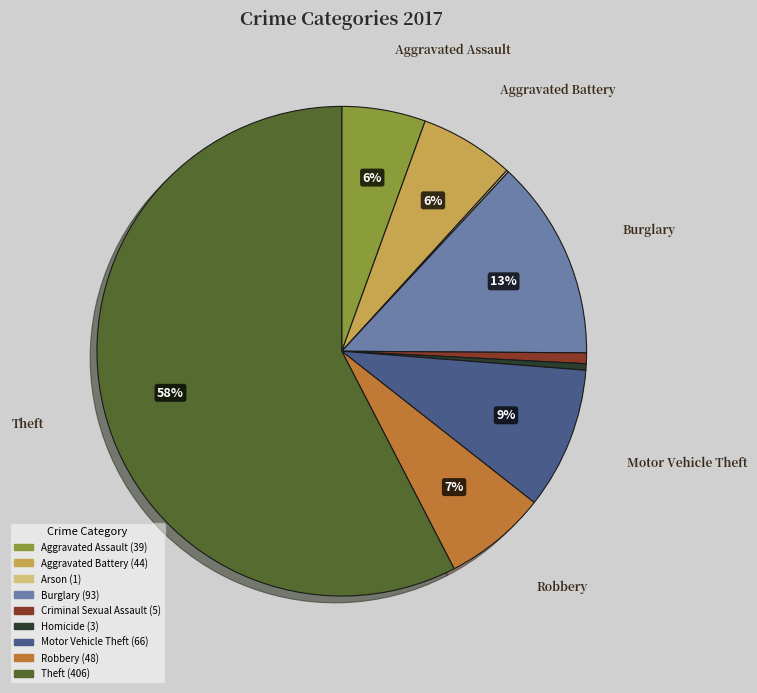

Is there any slice that represents more than half of the pie?

Yes